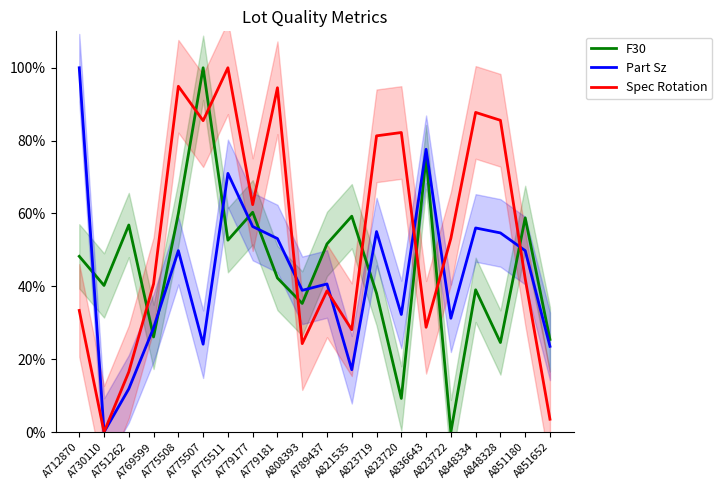

Reading left to right, what are all the values shown in this chart?

F30: A712870=48.2	A730110=40.2	A751262=56.8	A769599=26.1	A775508=60.0	A775507=100.0	A775511=52.7	A779177=60.3	A779181=42.3	A808393=35.3	A789437=51.7	A821535=59.3	A823719=38.1	A823720=9.2	A836643=75.5	A823722=0.0	A848334=39.1	A848328=24.6	A851180=58.8	A851652=25.4
Part Sz: A712870=100.0	A730110=0.0	A751262=11.9	A769599=28.6	A775508=49.8	A775507=24.1	A775511=71.0	A779177=56.4	A779181=53.1	A808393=38.9	A789437=40.7	A821535=17.1	A823719=55.0	A823720=32.3	A836643=77.6	A823722=31.2	A848334=56.0	A848328=54.7	A851180=49.8	A851652=23.5
Spec Rotation: A712870=33.4	A730110=0.0	A751262=16.5	A769599=40.7	A775508=94.9	A775507=85.5	A775511=100.0	A779177=62.4	A779181=94.5	A808393=24.3	A789437=38.8	A821535=28.1	A823719=81.3	A823720=82.2	A836643=28.8	A823722=53.2	A848334=87.7	A848328=85.6	A851180=42.1	A851652=3.5